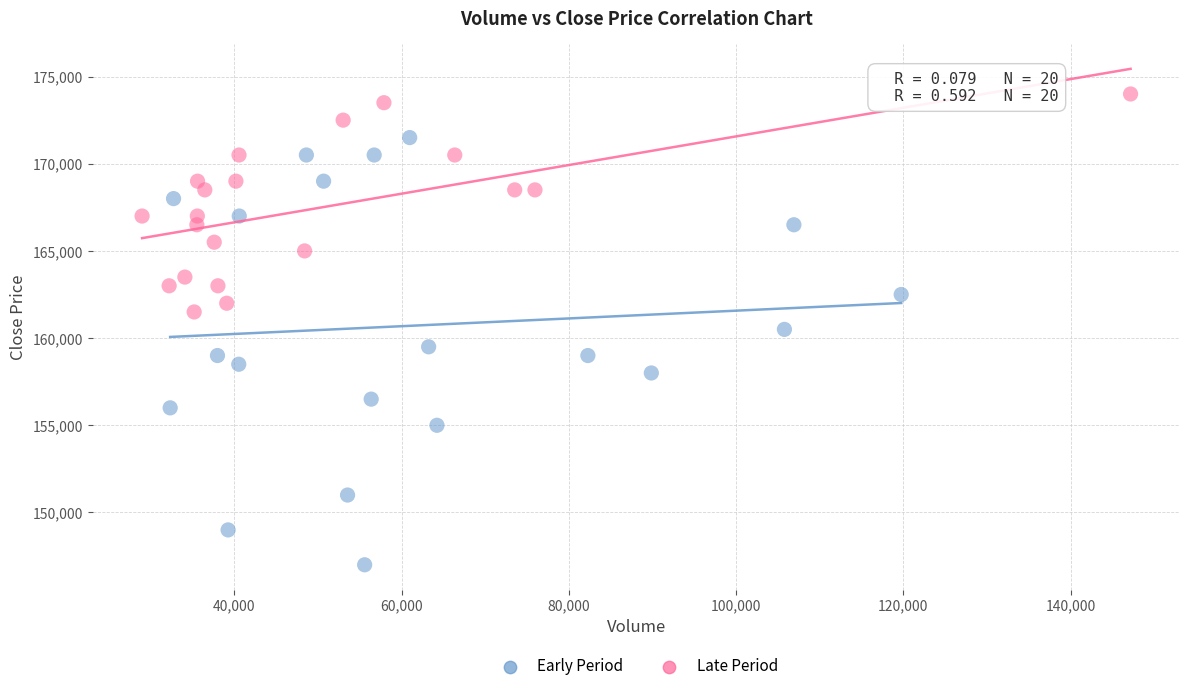

Which series contains the highest Y value?

Late Period